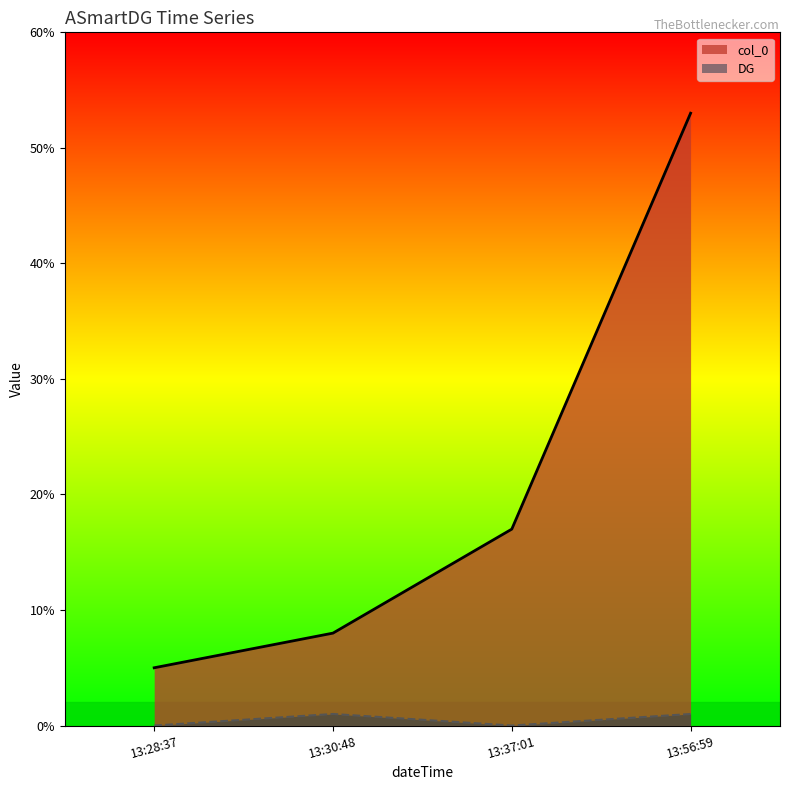

At how many categories does at least one series exceed 28?

1